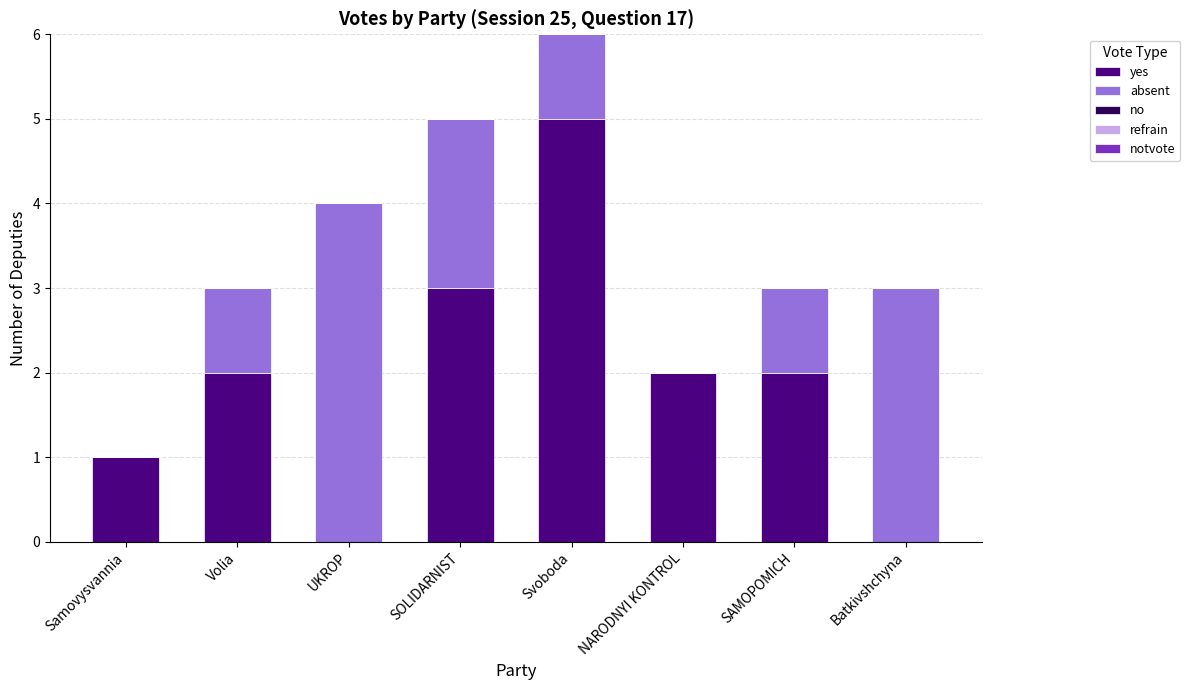

At which category is the sum across all series the highest?

Svoboda